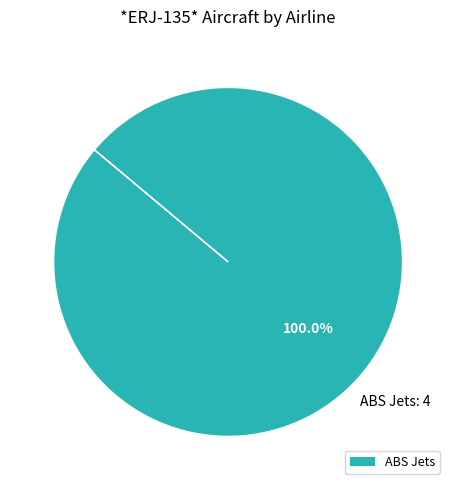

True or false: ABS Jets accounts for 100% of the total.

True